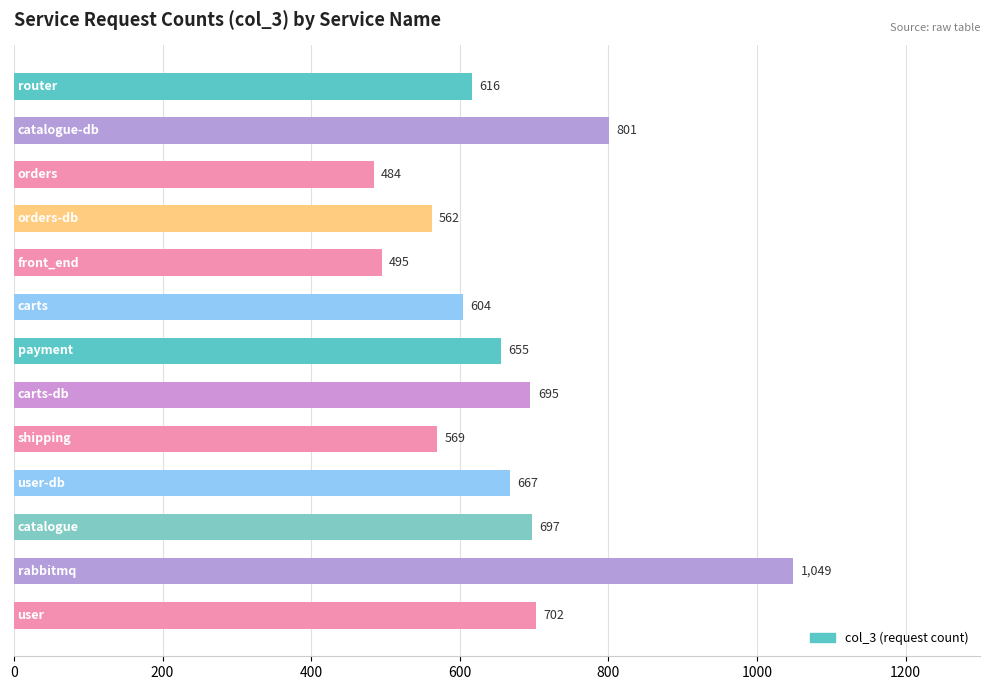

Reading top to bottom, extract all data points from this chart.

616	801	484	562	495	604	655	695	569	667	697	1049	702